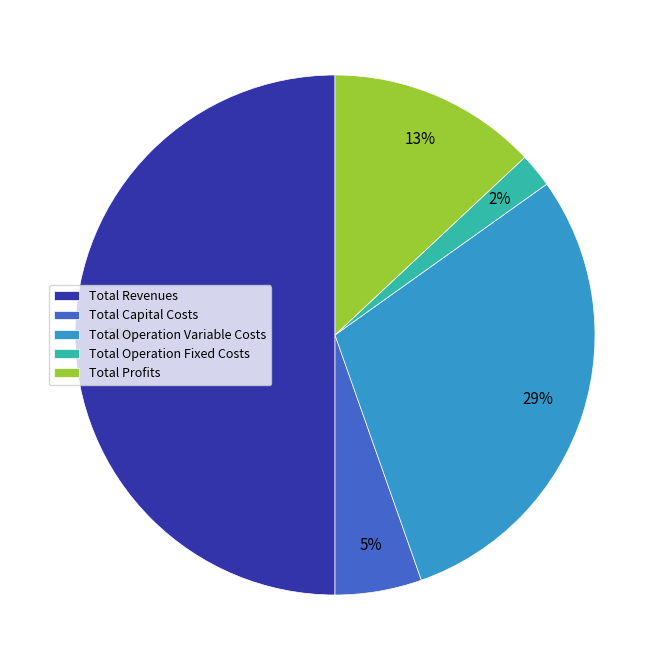

To the nearest percent, what percentage of the pie is Total Operation Variable Costs?

29%